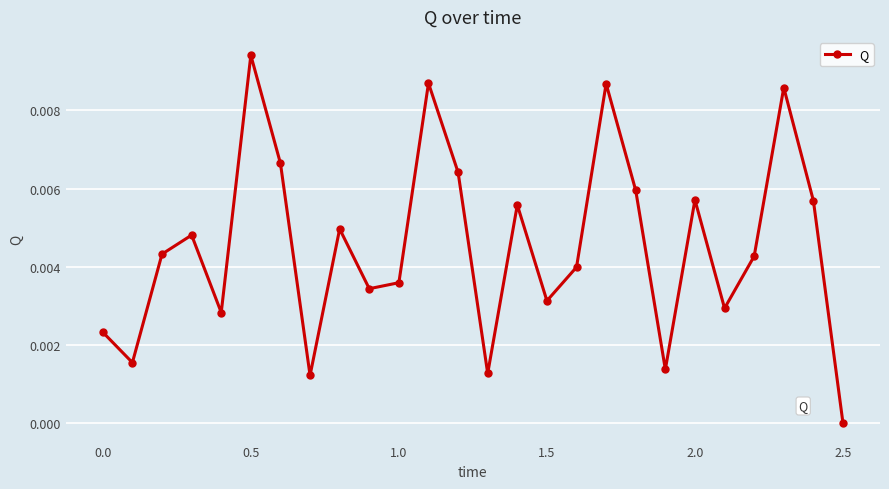

True or false: there are more than 0 points higher than both neighbors.

True